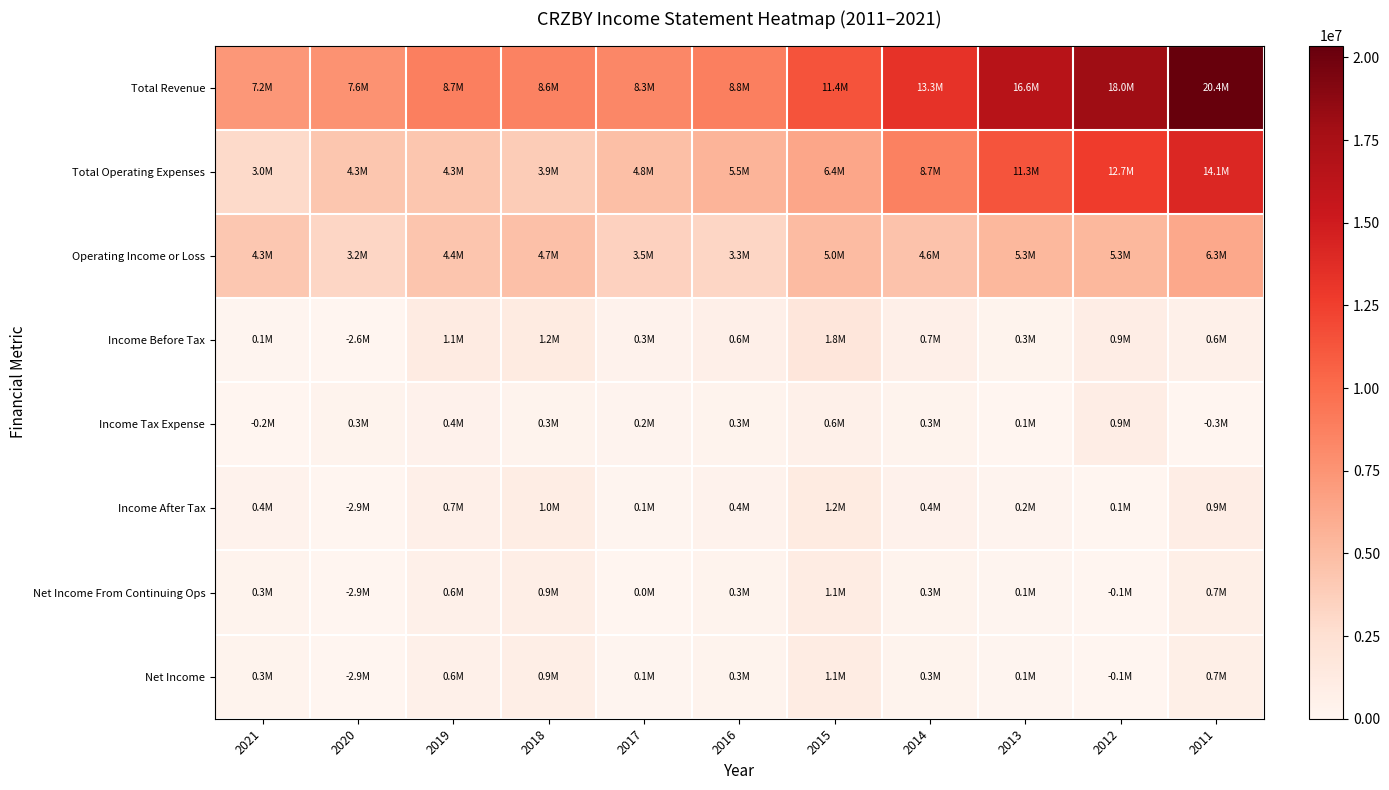

List the series in order of their peak value, lowest first.

Income Tax Expense, Net Income From Continuing Ops, Net Income, Income After Tax, Income Before Tax, Operating Income or Loss, Total Operating Expenses, Total Revenue